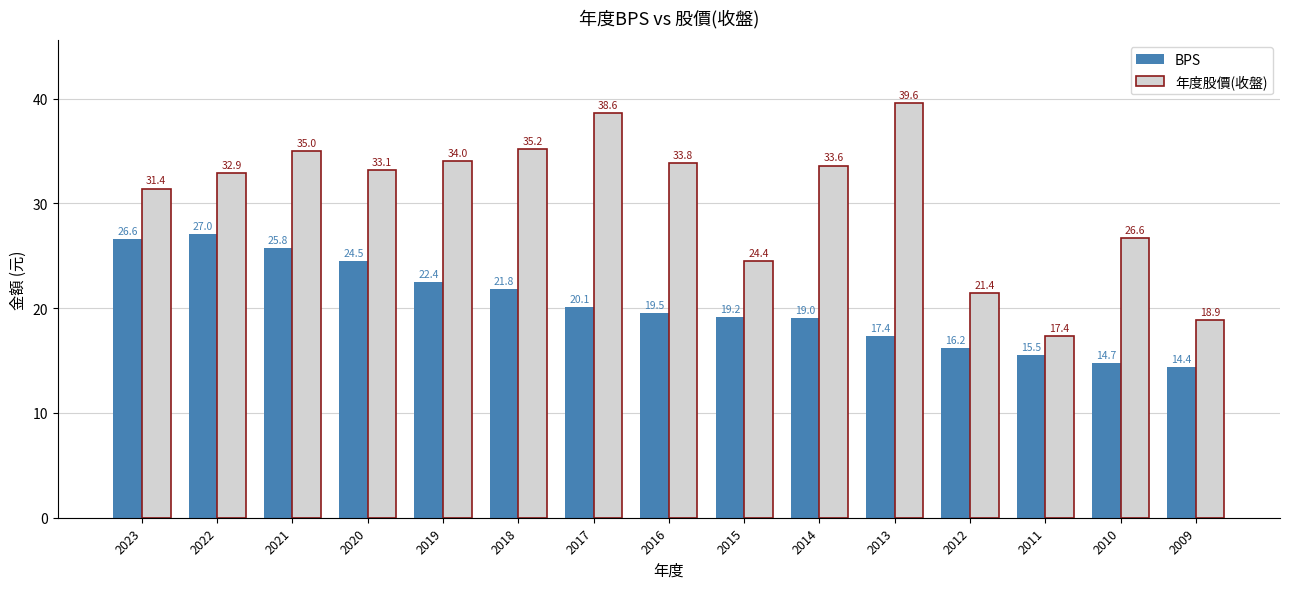

True or false: BPS has a value of 31.7 at 2018.

False